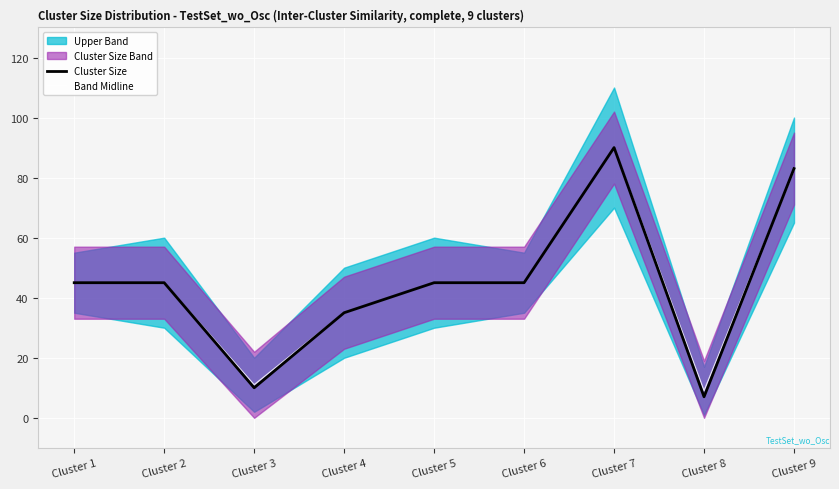

What is the value of the Cluster Size point at the 8th from the left?

7.0